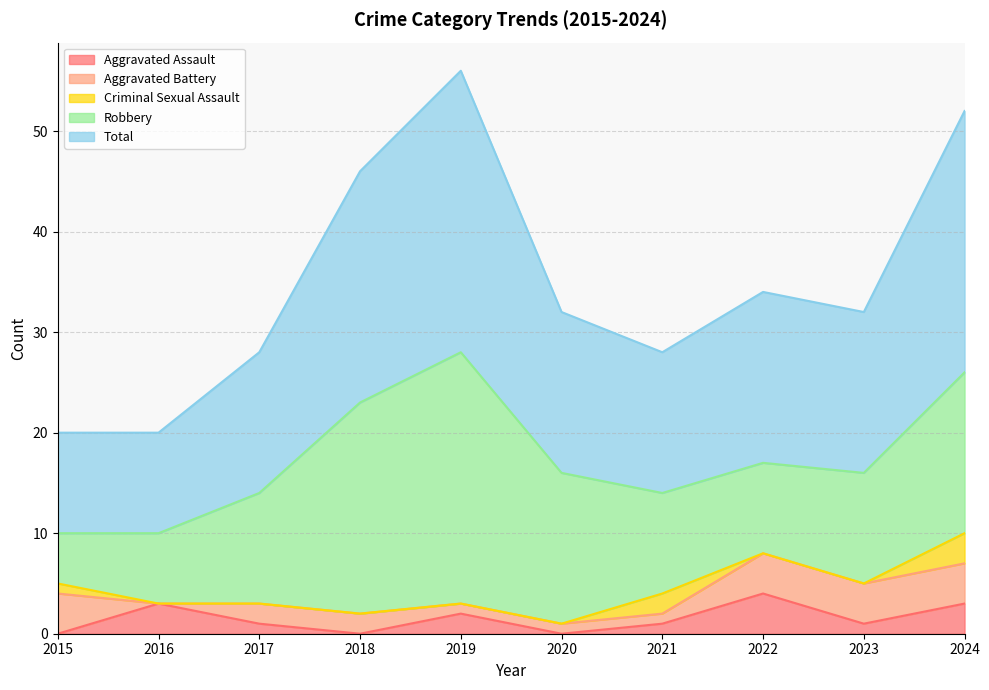

True or false: Total and Criminal Sexual Assault intersect in this chart.

False